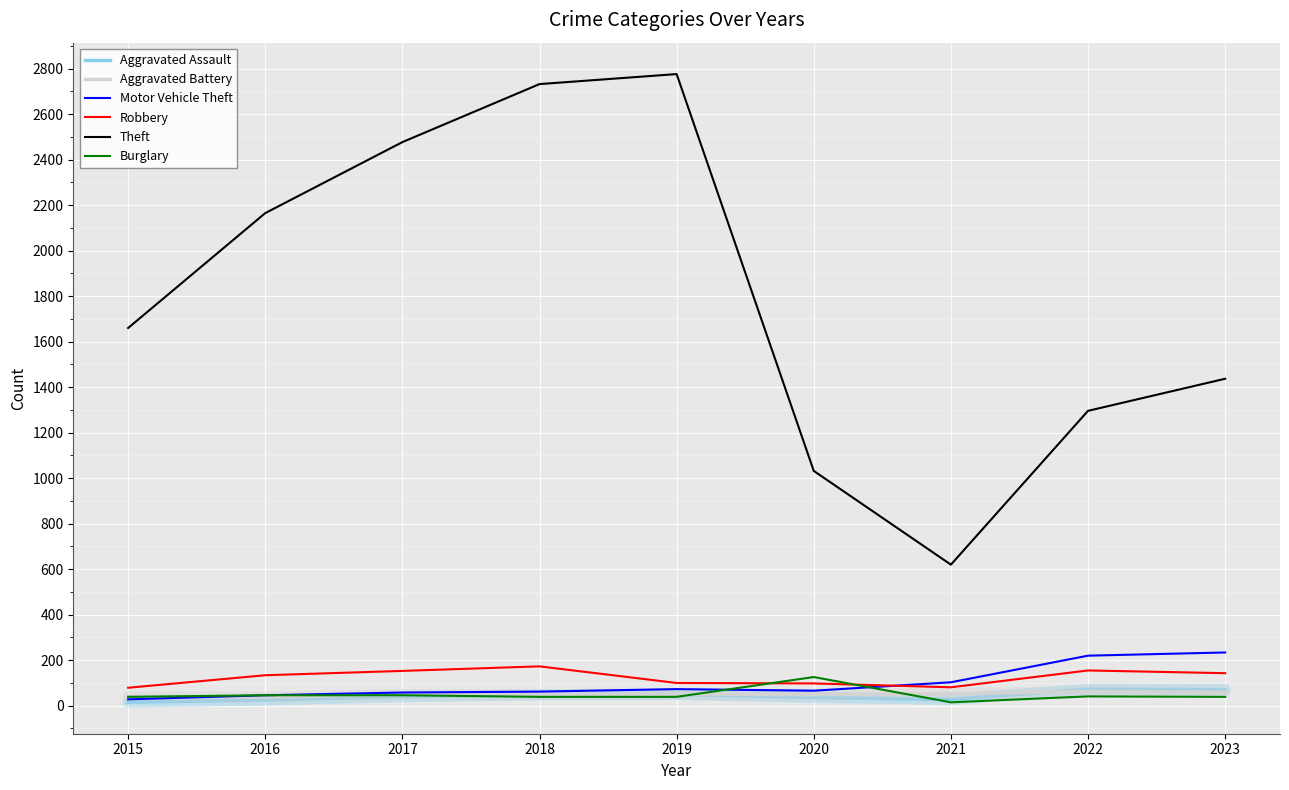

How many interior local valleys does the Theft series have?

1